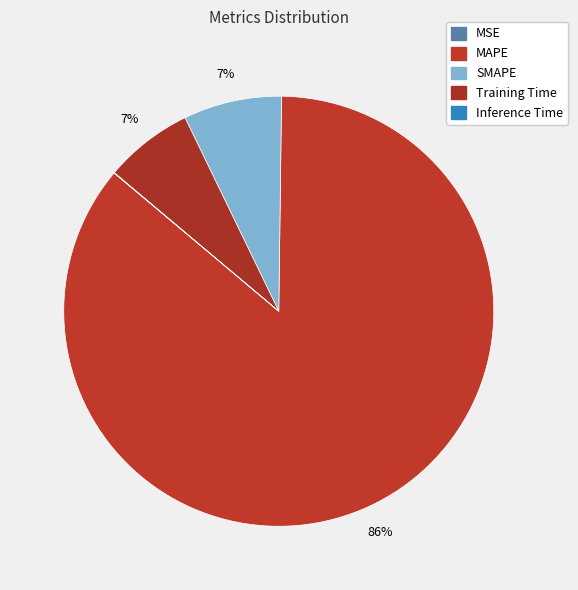

Which category has the smallest portion of the pie?

MSE